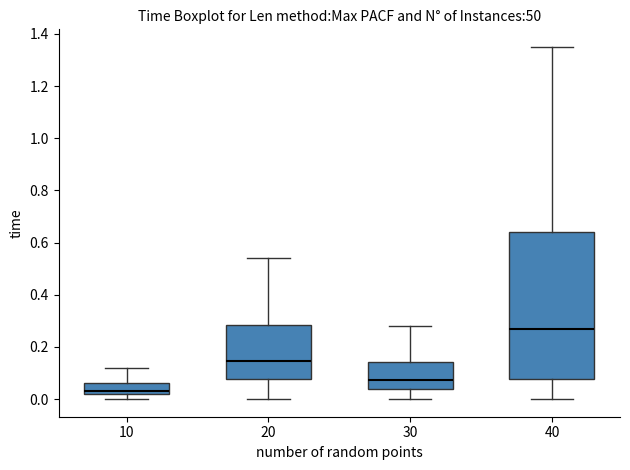

Reading left to right, transcribe this box plot: for each box, give where its median line is, the range the box spans, and where its two whiskers end, as read against the y-axis. The values are not printed on the chart, so give them approximately, as read against the axis.

10: median 0.04, box 0.02 to 0.06, whiskers 0.00 to 0.12
20: median 0.14, box 0.08 to 0.28, whiskers 0.00 to 0.54
30: median 0.08, box 0.04 to 0.14, whiskers 0.00 to 0.28
40: median 0.28, box 0.08 to 0.64, whiskers 0.00 to 1.36